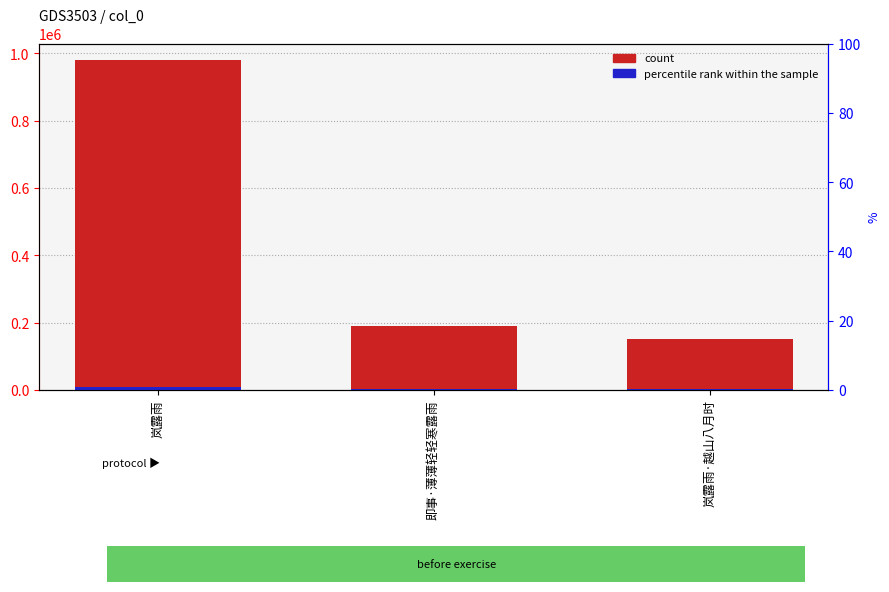

Is it true that accent equals 7844.2 at 岚露雨?

True